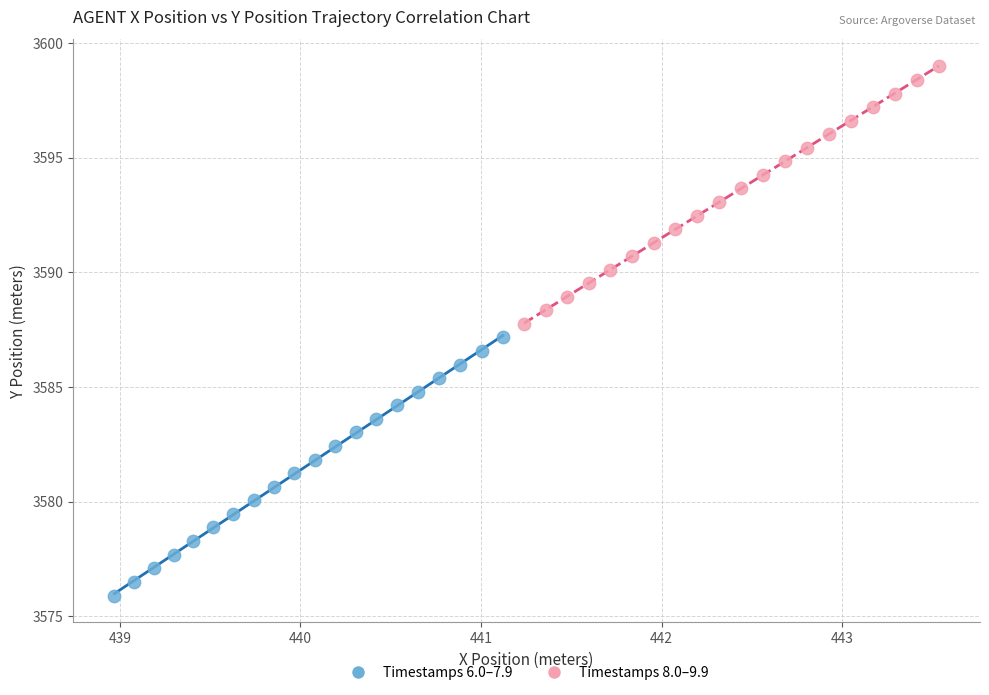

Which series contains the highest Y value?

Timestamps 8.0–9.9